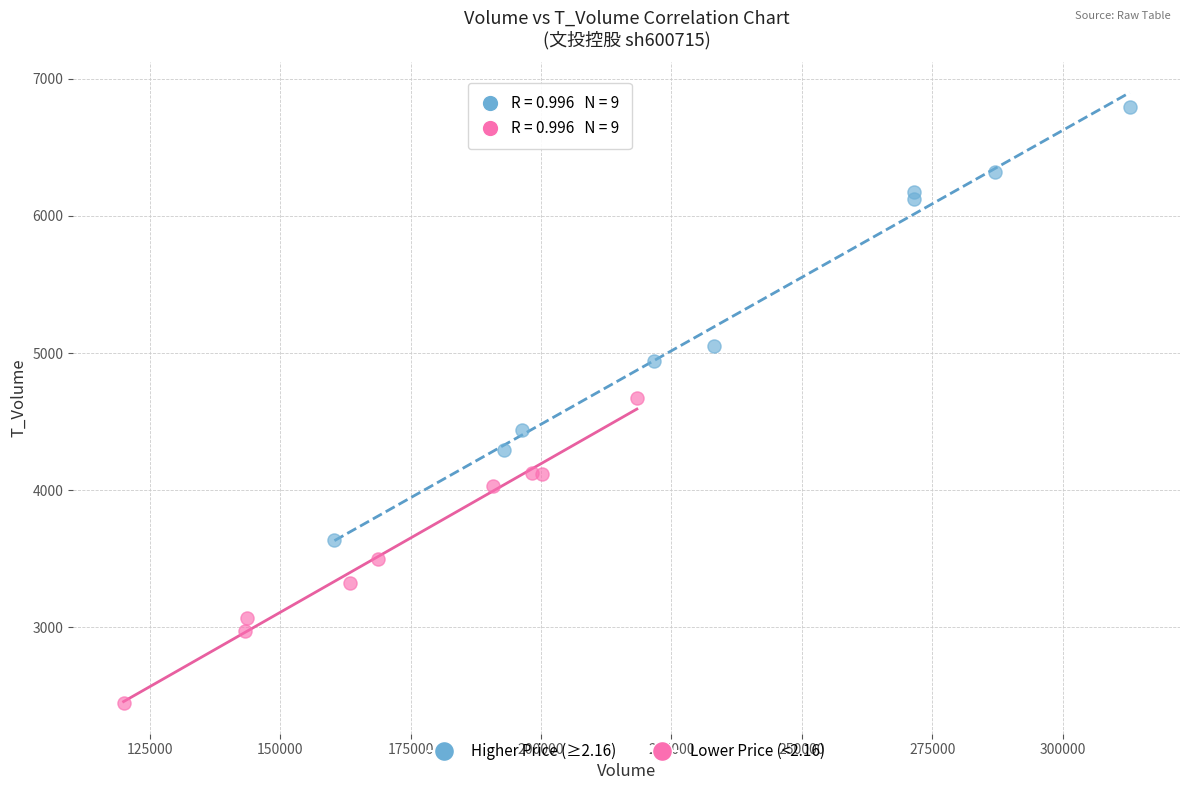

Which series reaches the maximum Y coordinate?

Higher Price (≥2.16)